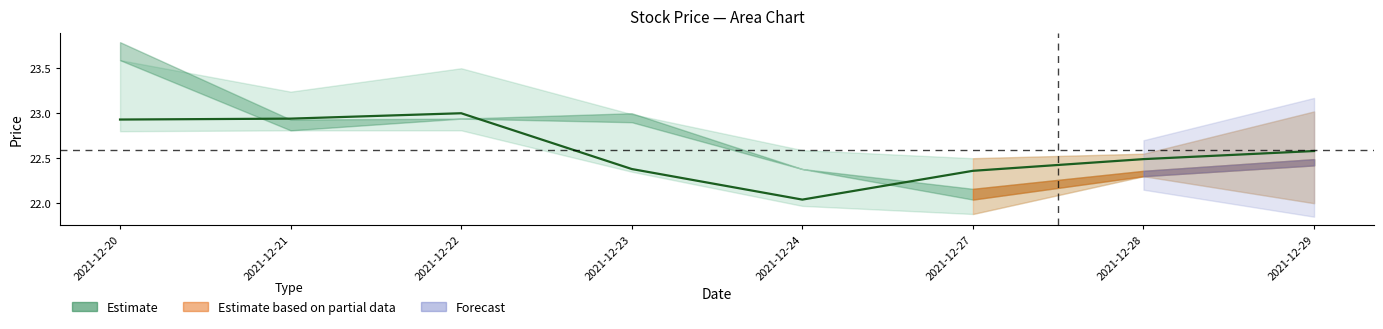

True or false: the data shows 22.9 at 2021-12-21.

True